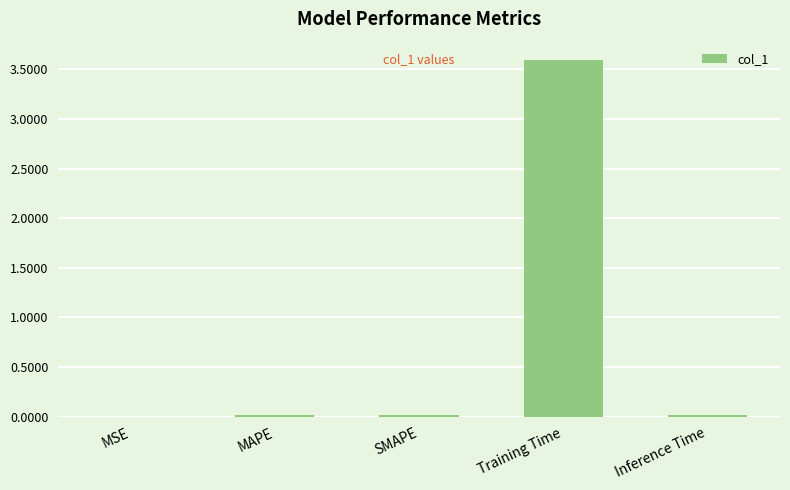

What is the sum of all values?

3.7